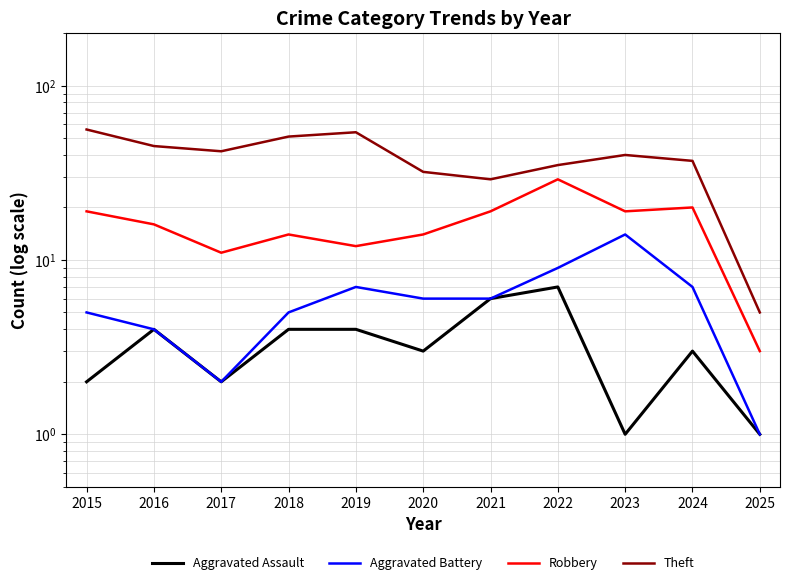

Reading right to left, extract all data points from this chart.

Aggravated Assault: 1	3	1	7	6	3	4	4	2	4	2
Aggravated Battery: 1	7	14	9	6	6	7	5	2	4	5
Robbery: 3	20	19	29	19	14	12	14	11	16	19
Theft: 5	37	40	35	29	32	54	51	42	45	56